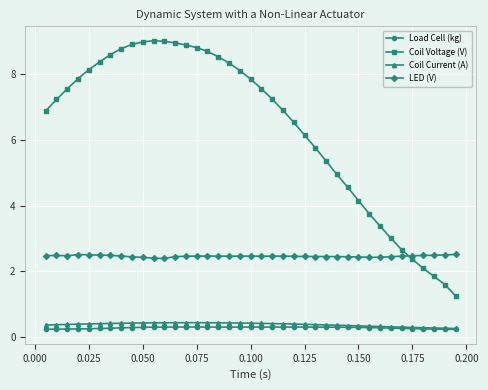

Which series has the largest range (max minus min)?

Coil Voltage (V)